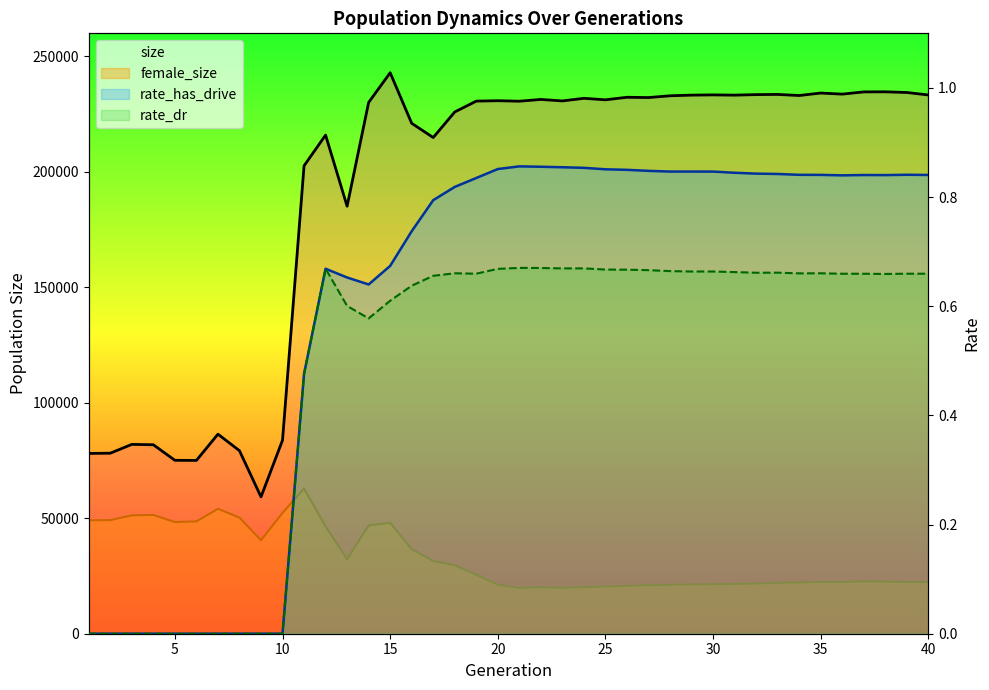

How many data points in size are less than 230822?

20